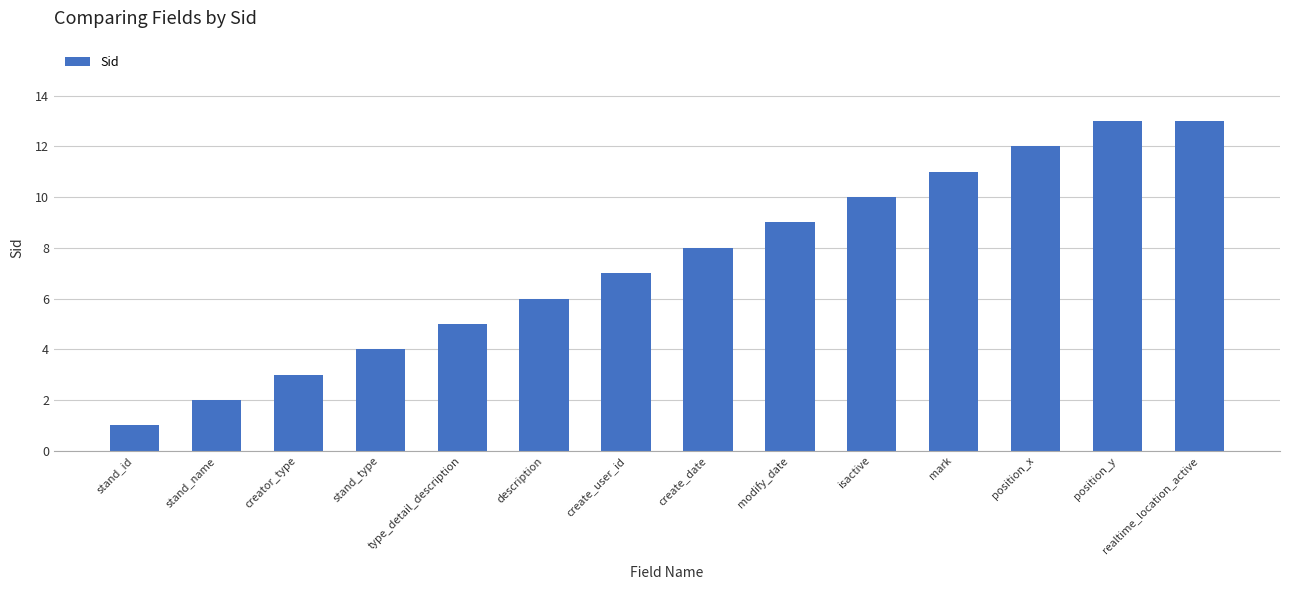

Reading left to right, list all the values displayed in this chart.

stand_id=1	stand_name=2	creator_type=3	stand_type=4	type_detail_description=5	description=6	create_user_id=7	create_date=8	modify_date=9	isactive=10	mark=11	position_x=12	position_y=13	realtime_location_active=13